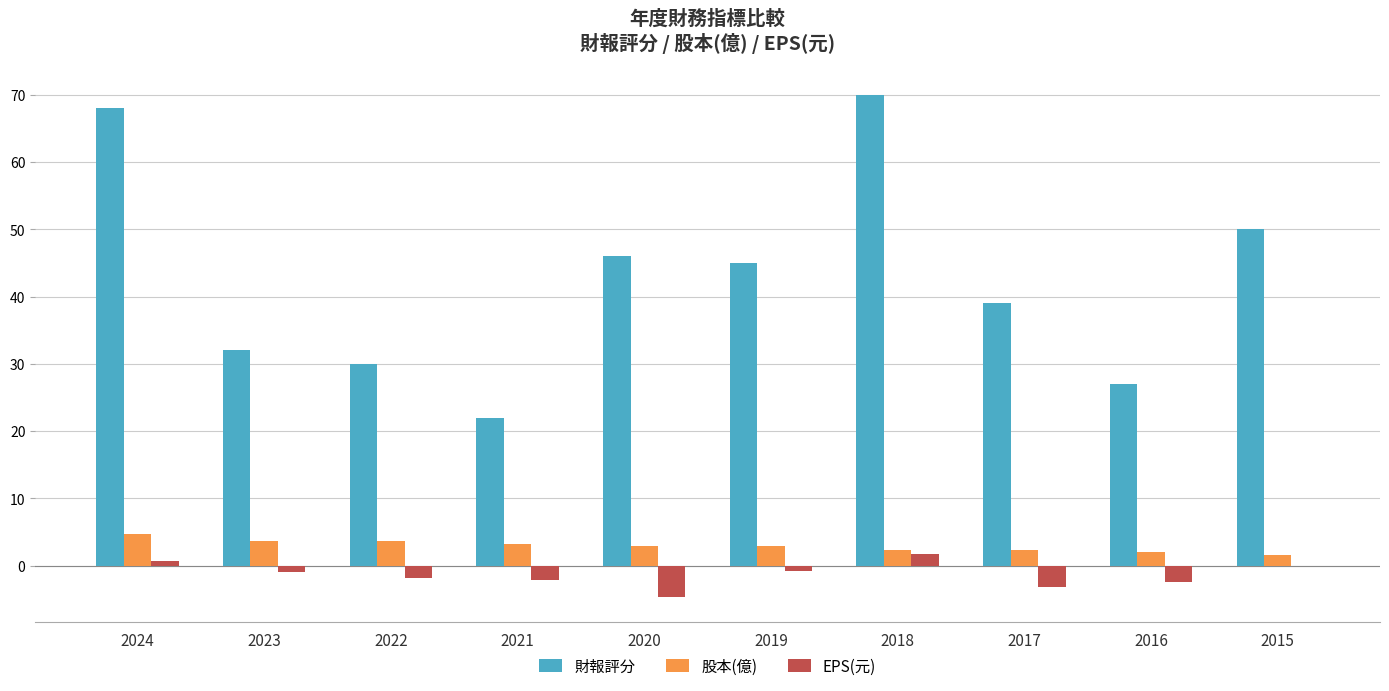

What is the approximate value of 股本(億) at 2018?

2.3